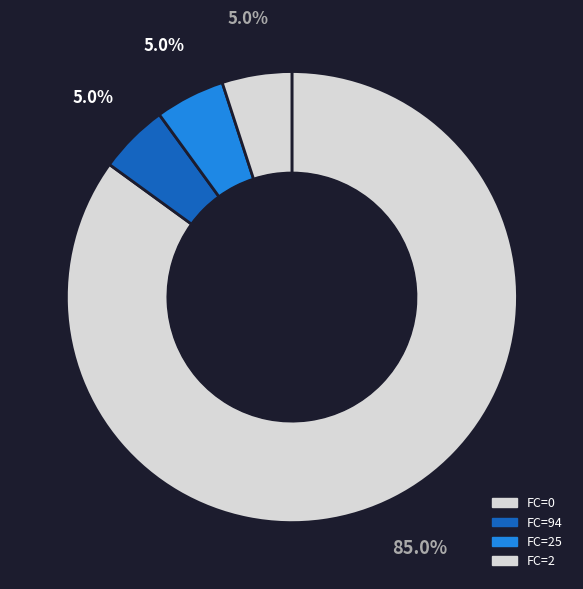

How many slices are in this pie chart?

4